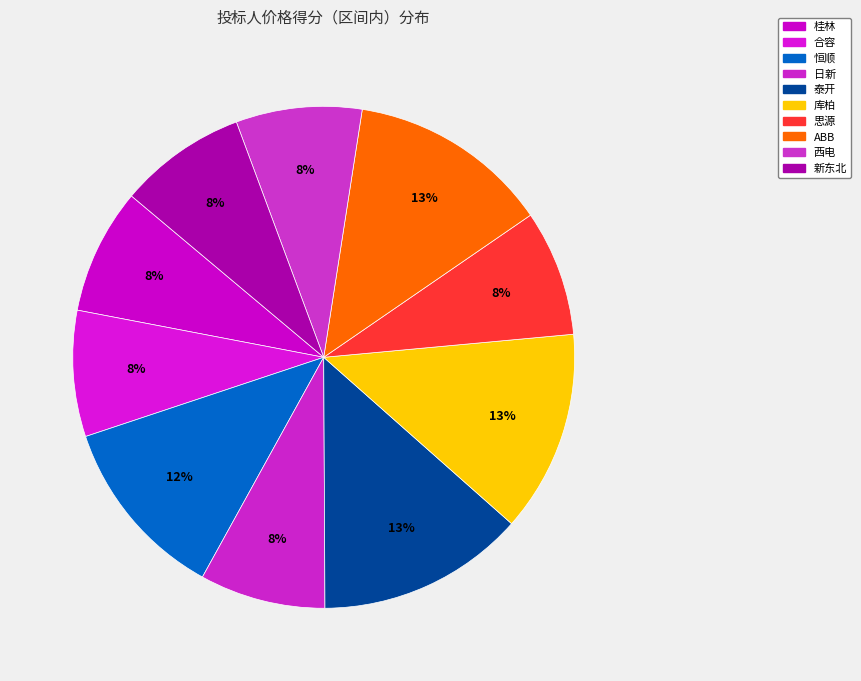

Which has a higher value, 思源 or 桂林?

思源